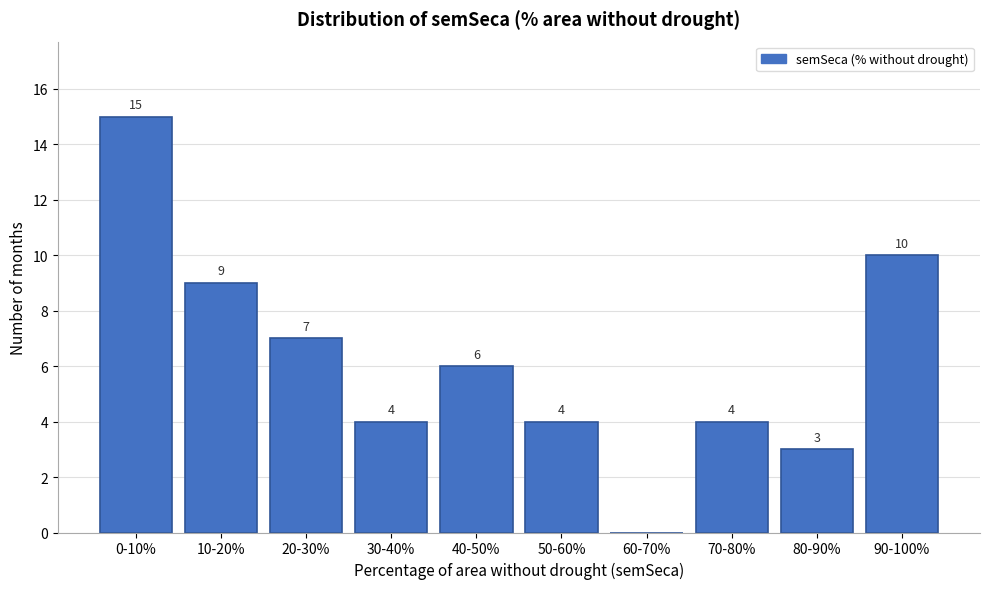

Reading left to right, what are all the values shown in this chart?

0-10%=15	10-20%=9	20-30%=7	30-40%=4	40-50%=6	50-60%=4	60-70%=0	70-80%=4	80-90%=3	90-100%=10